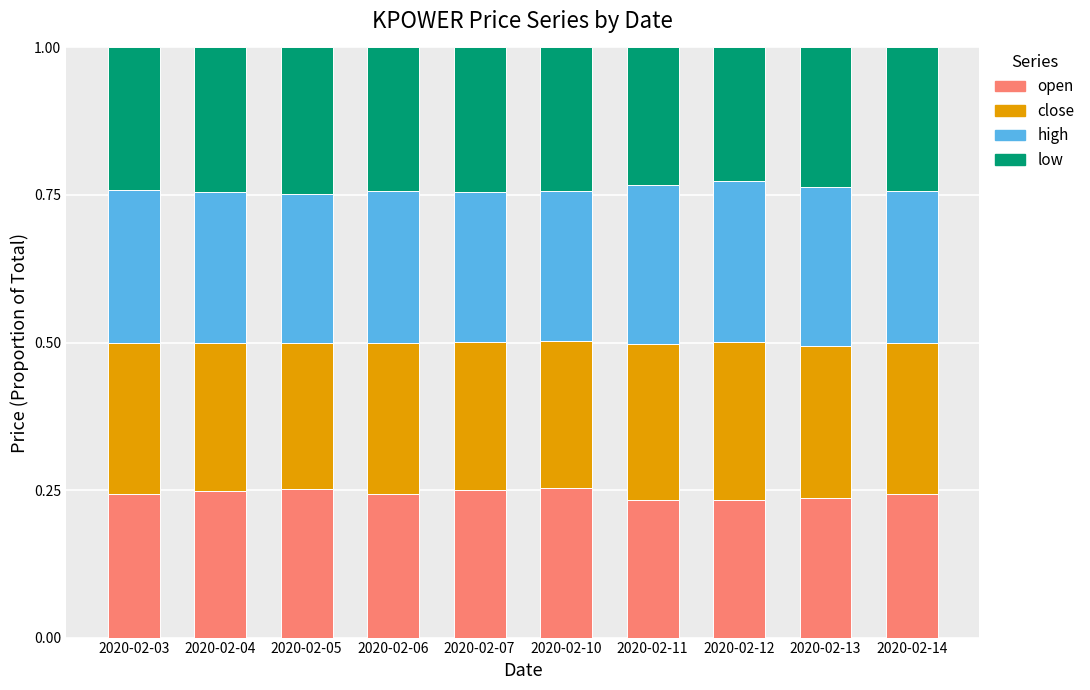

What is the total value across all series at 2020-02-13?

1.0